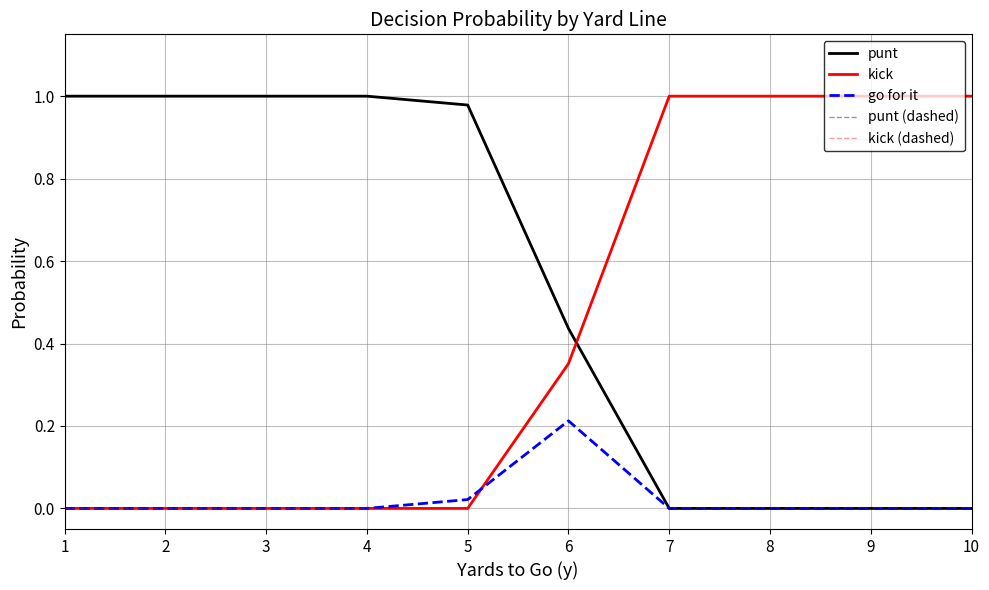

What is the difference between the highest and lowest values at 1?

1.0